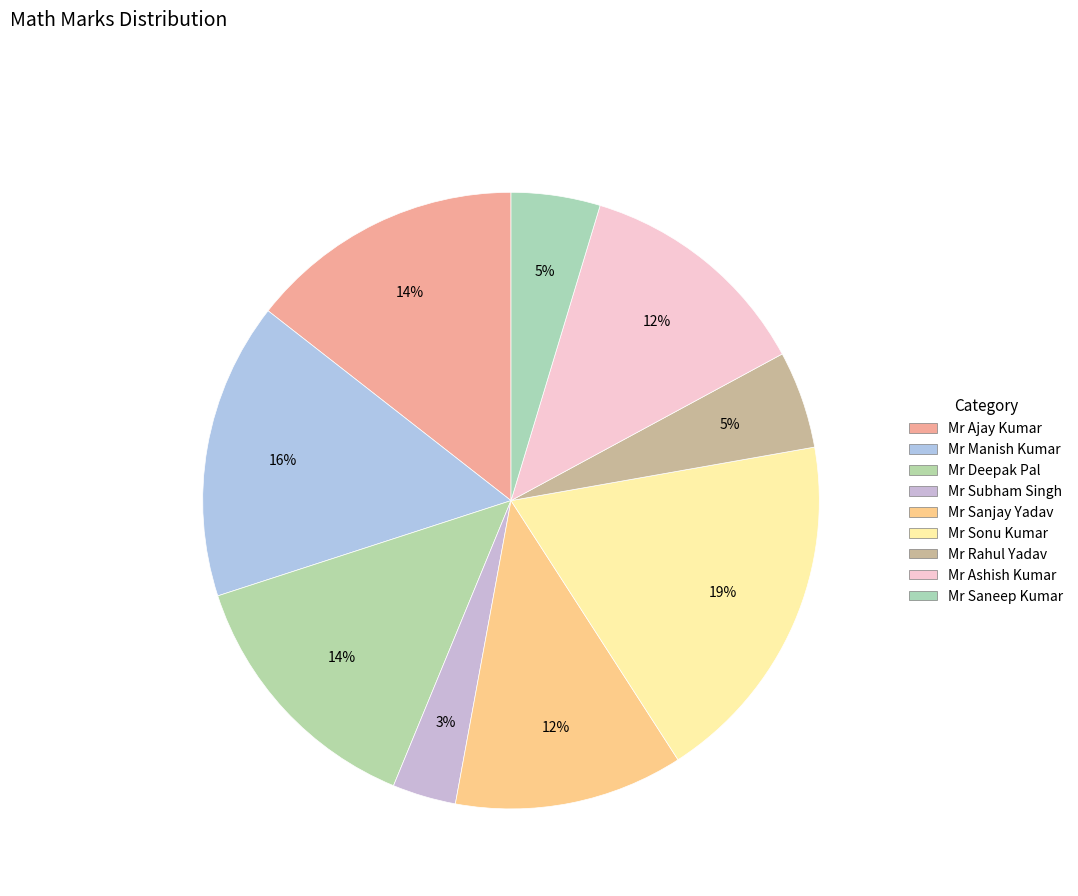

How many segments does this pie chart have?

9